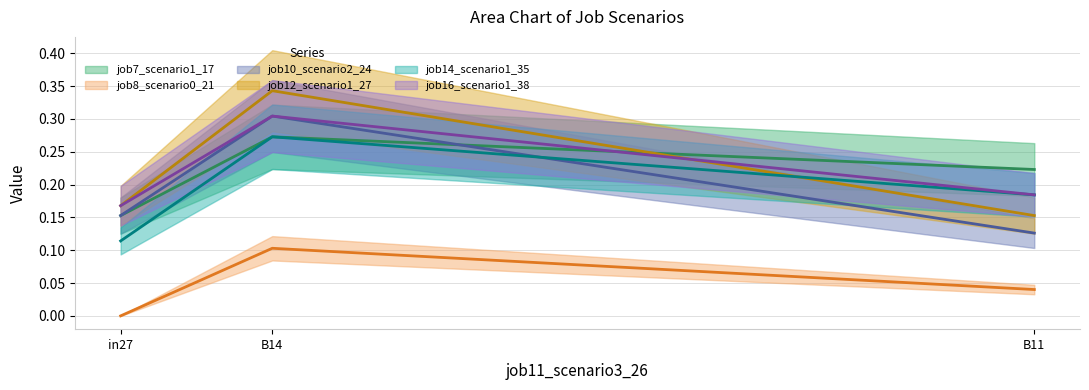

What is the average value of the job14_scenario1_35 series?

0.2